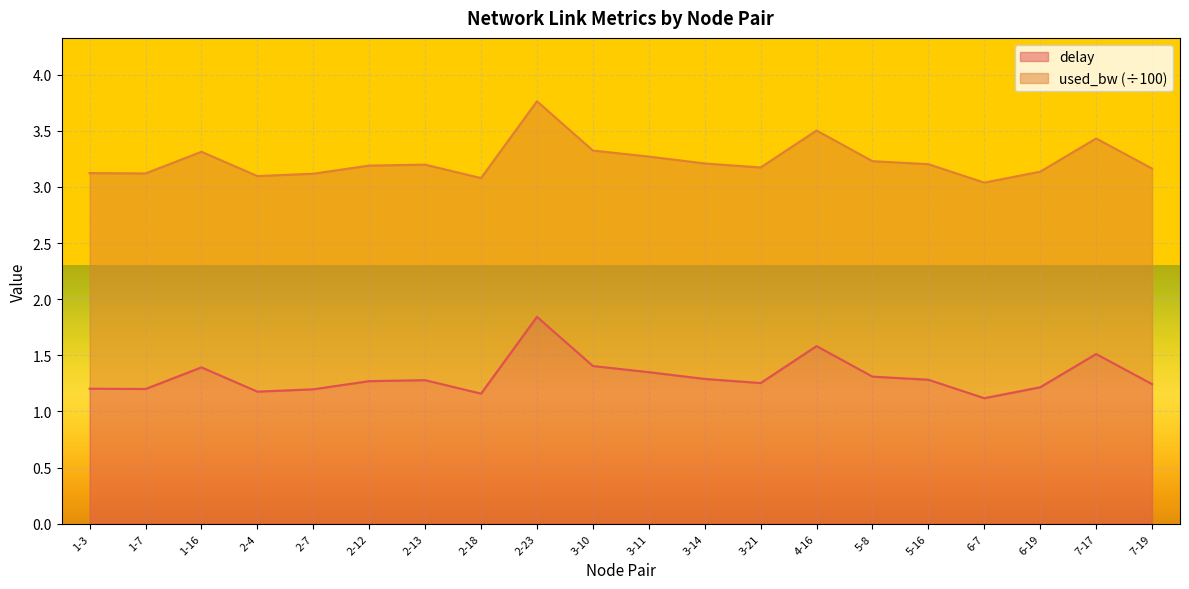

How many lines are shown in the chart?

2